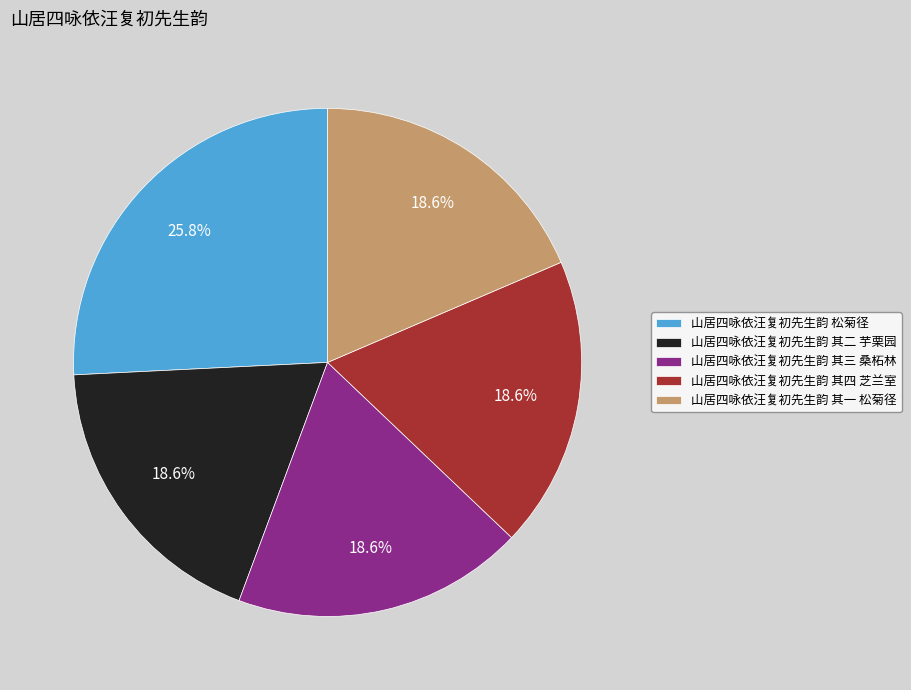

True or false: 山居四咏依汪复初先生韵 其三 桑柘林 accounts for 31% of the total.

False